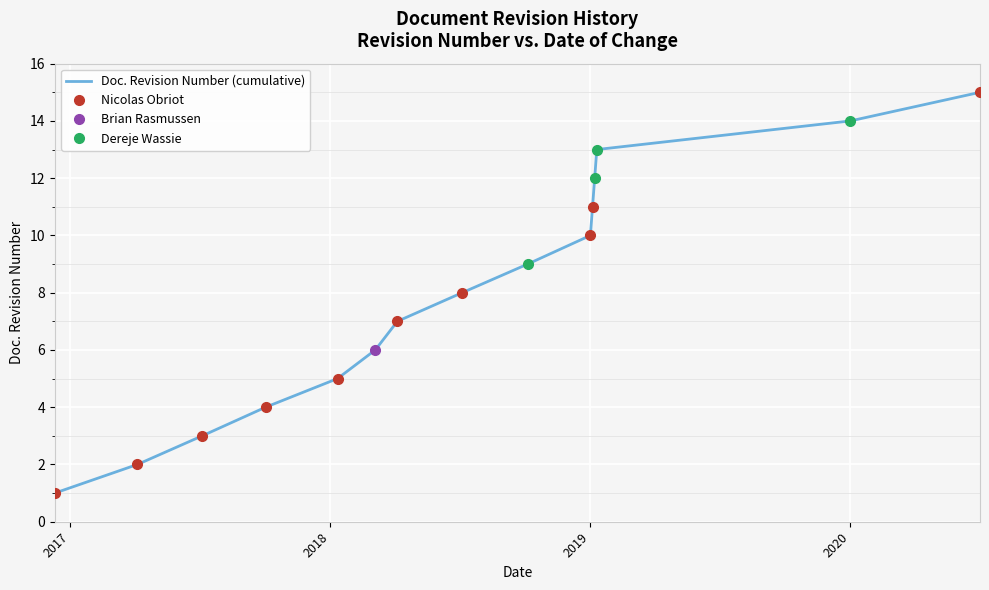

Which category has the lowest value across all series?

2016-12-10